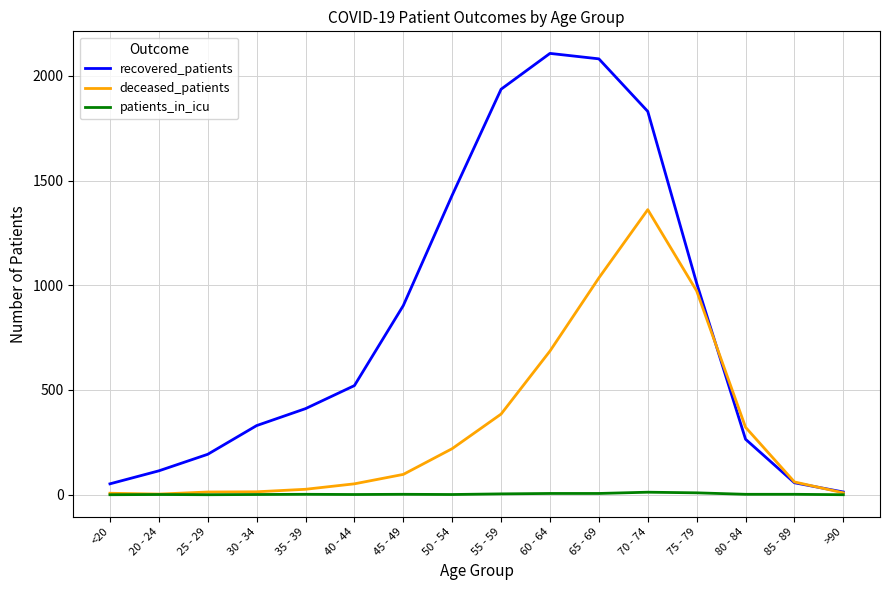

How many series are shown in this chart?

3